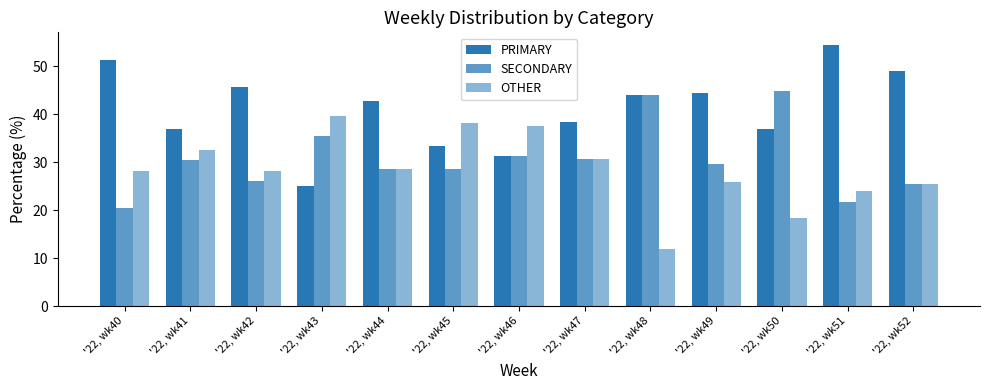

Reading left to right, extract all data points from this chart.

PRIMARY: '22, wk40=51.3	'22, wk41=37.0	'22, wk42=45.7	'22, wk43=25.0	'22, wk44=42.9	'22, wk45=33.3	'22, wk46=31.2	'22, wk47=38.5	'22, wk48=44.0	'22, wk49=44.4	'22, wk50=36.8	'22, wk51=54.3	'22, wk52=48.9
SECONDARY: '22, wk40=20.5	'22, wk41=30.4	'22, wk42=26.1	'22, wk43=35.4	'22, wk44=28.6	'22, wk45=28.6	'22, wk46=31.2	'22, wk47=30.8	'22, wk48=44.0	'22, wk49=29.6	'22, wk50=44.7	'22, wk51=21.7	'22, wk52=25.5
OTHER: '22, wk40=28.2	'22, wk41=32.6	'22, wk42=28.3	'22, wk43=39.6	'22, wk44=28.6	'22, wk45=38.1	'22, wk46=37.5	'22, wk47=30.8	'22, wk48=12.0	'22, wk49=25.9	'22, wk50=18.4	'22, wk51=23.9	'22, wk52=25.5